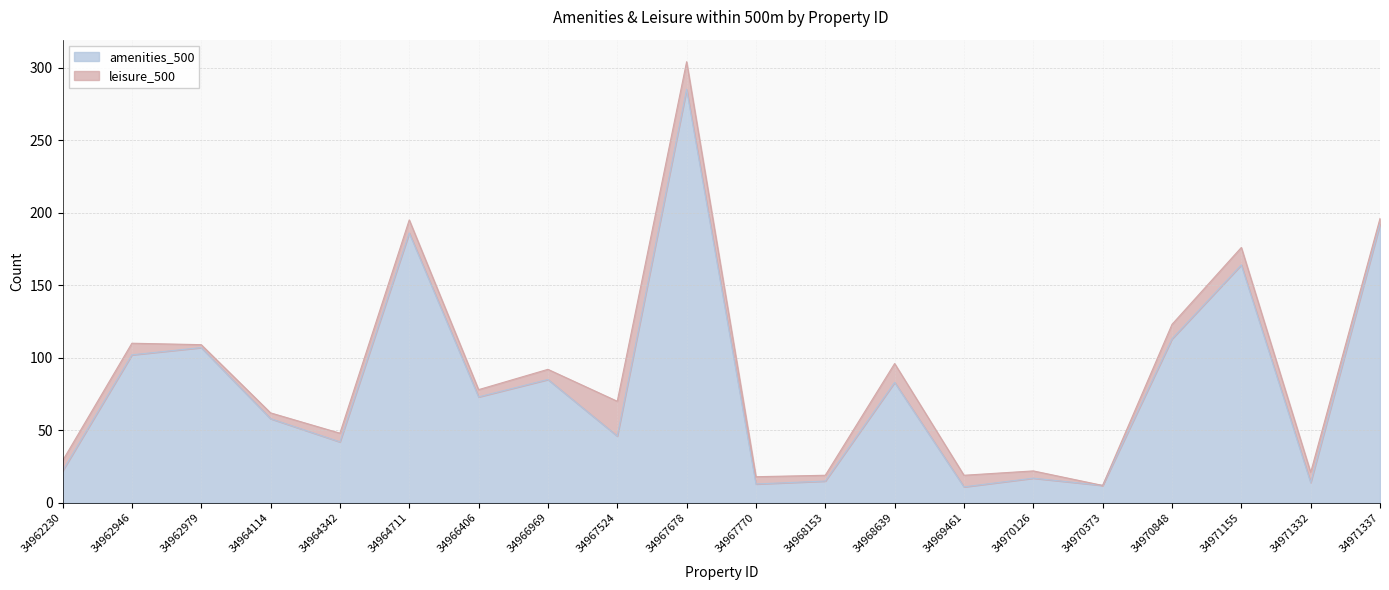

How many data points does each series have?

20